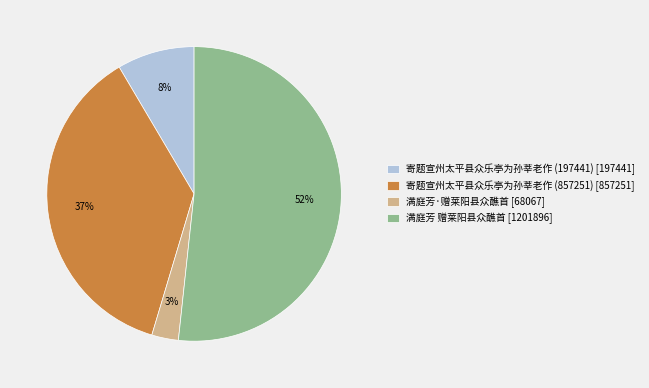

What is the majority slice?

满庭芳 赠莱阳县众醮首